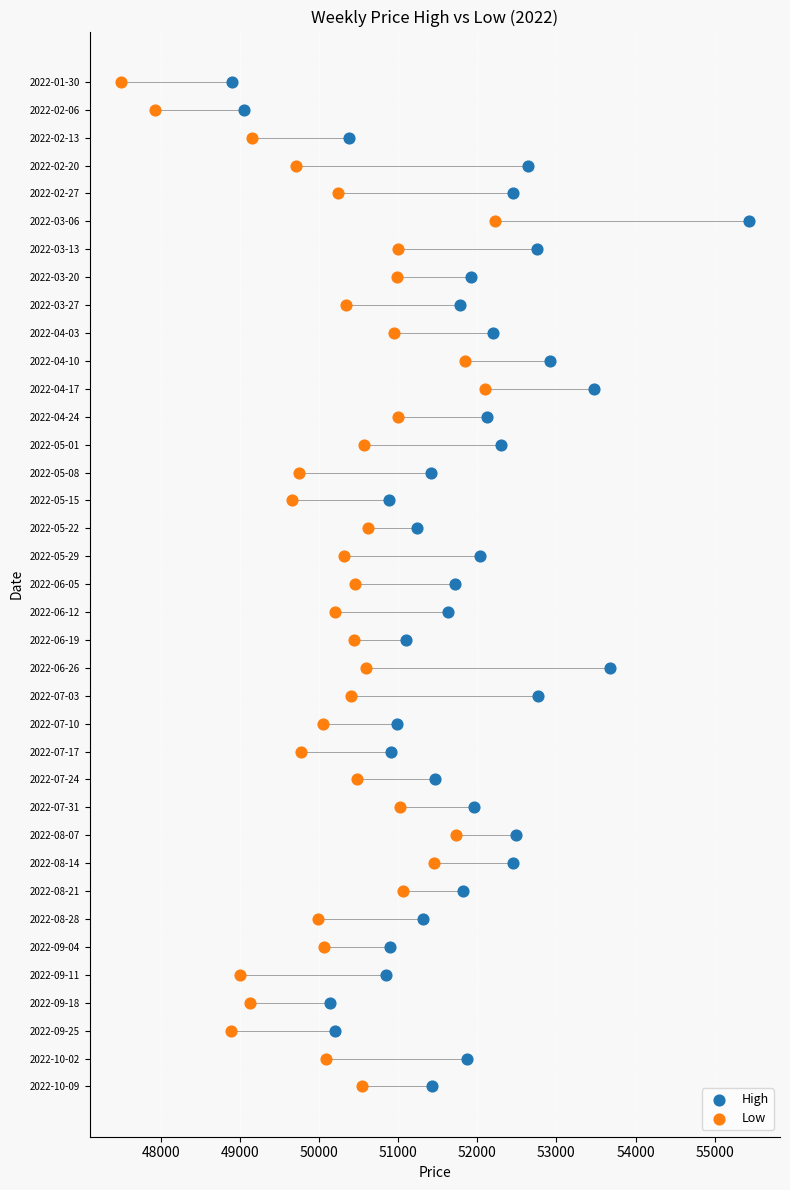

What are all the series names shown in the legend?

High, Low